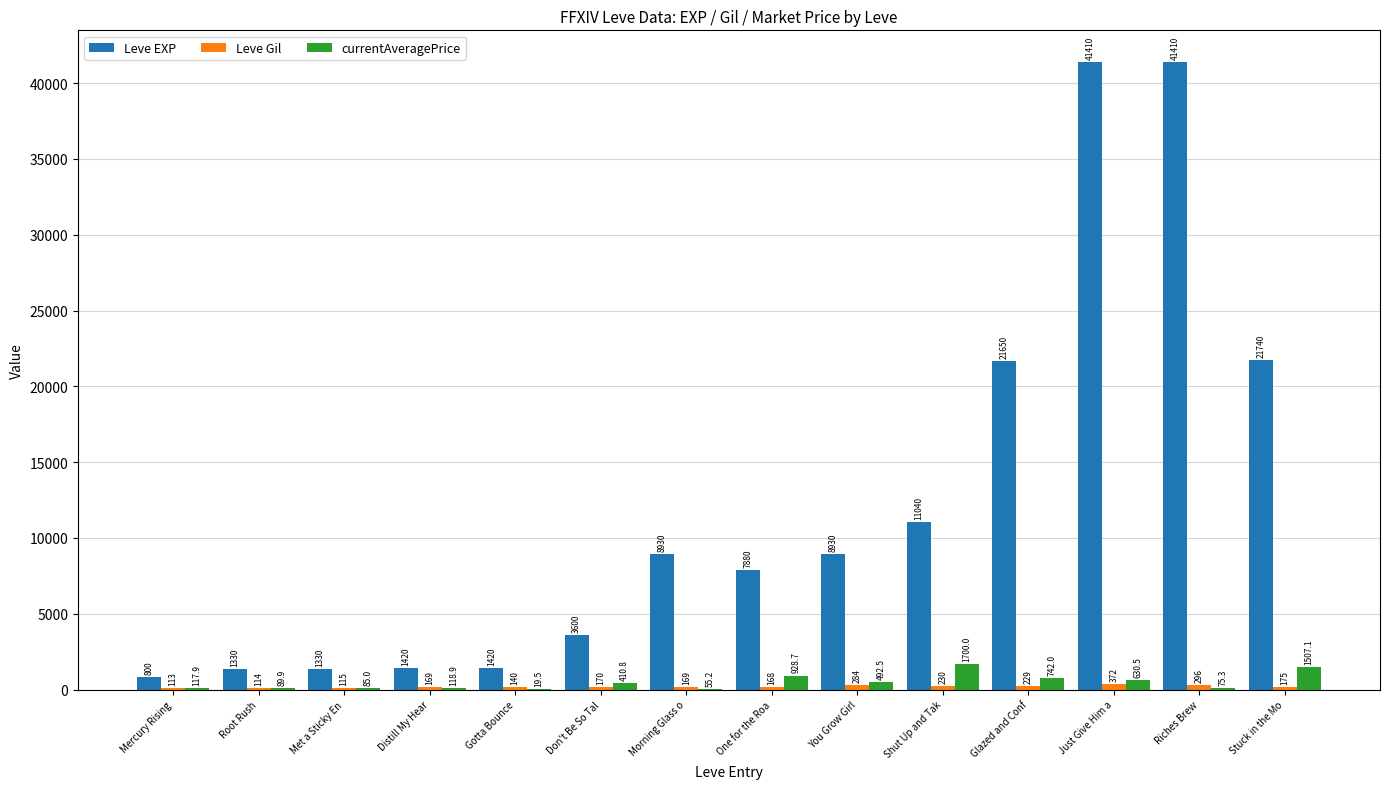

Which series changed the most between Mercury Rising and Gotta Bounce?

Leve EXP